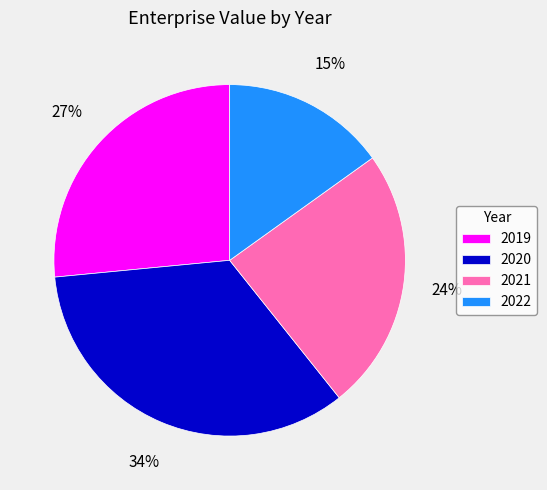

Does 2019 represent more than half of the total?

No